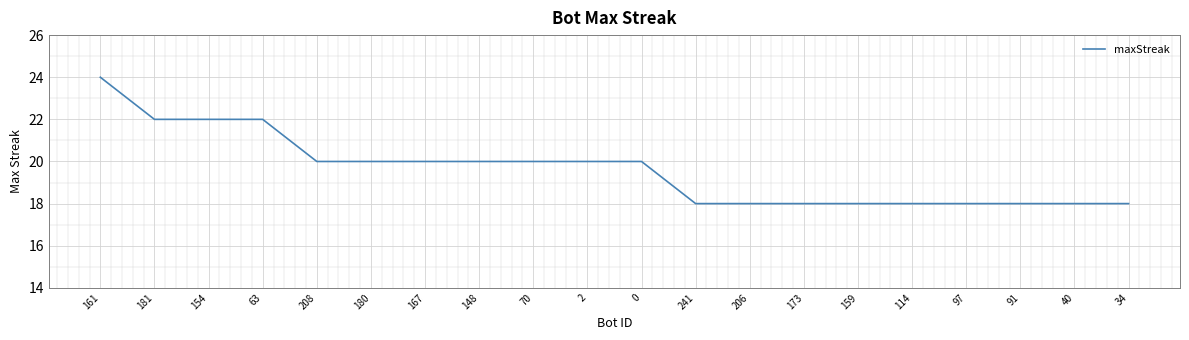

What is the ratio of the value at 70 to the value at 40?

1.1